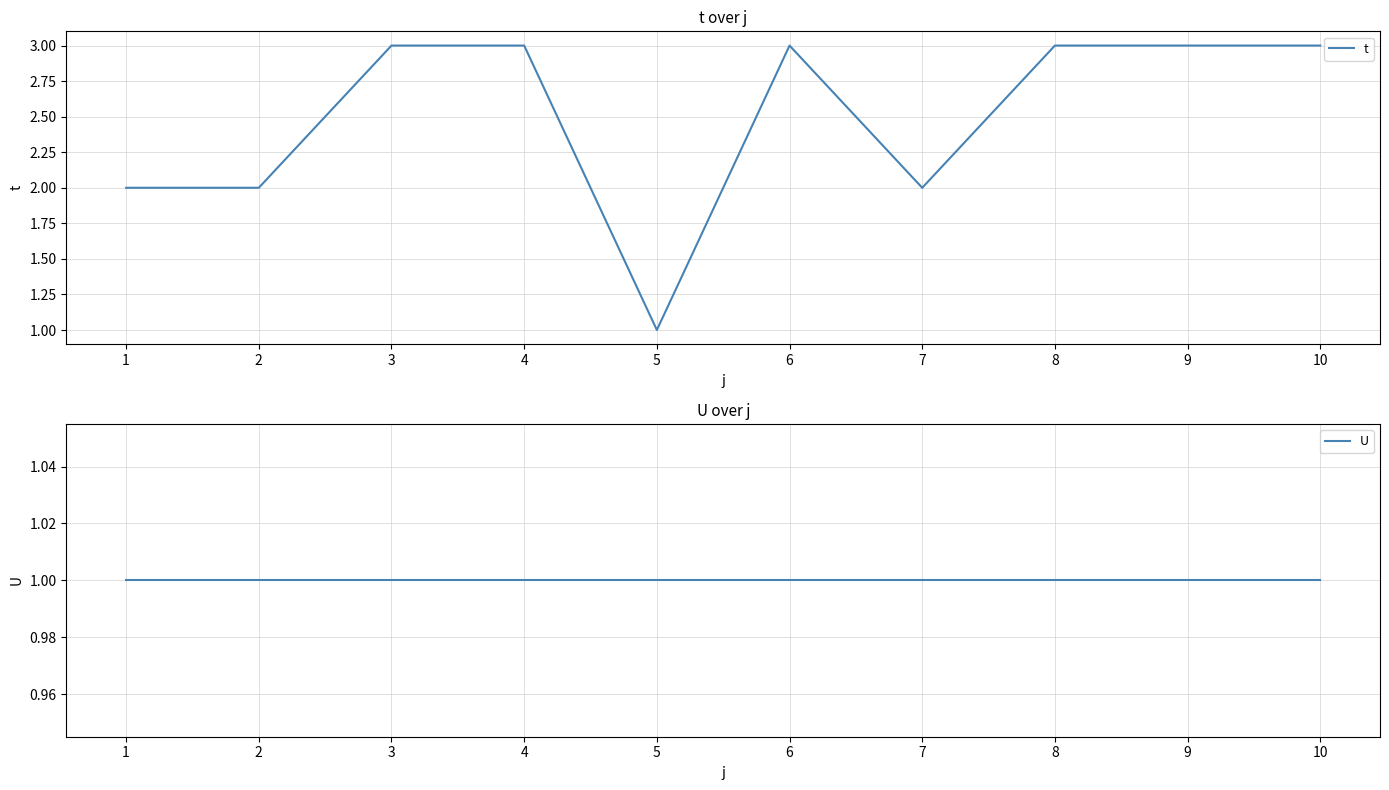

In t, how many points are lower than both neighbors (excluding endpoints)?

2